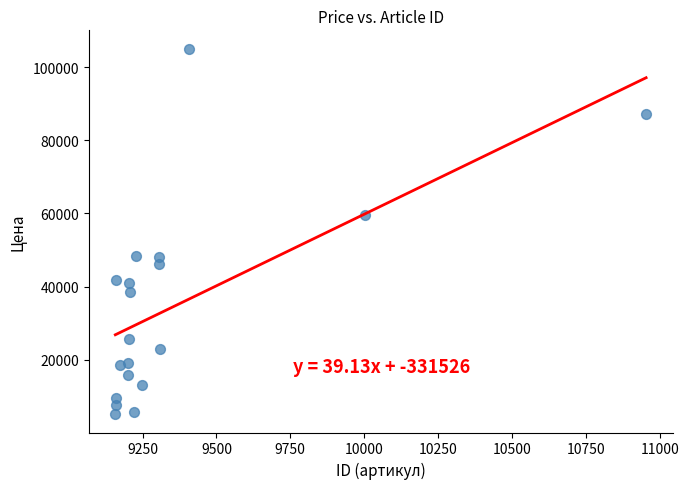

What is the range of Y values (max minus min)?

99950